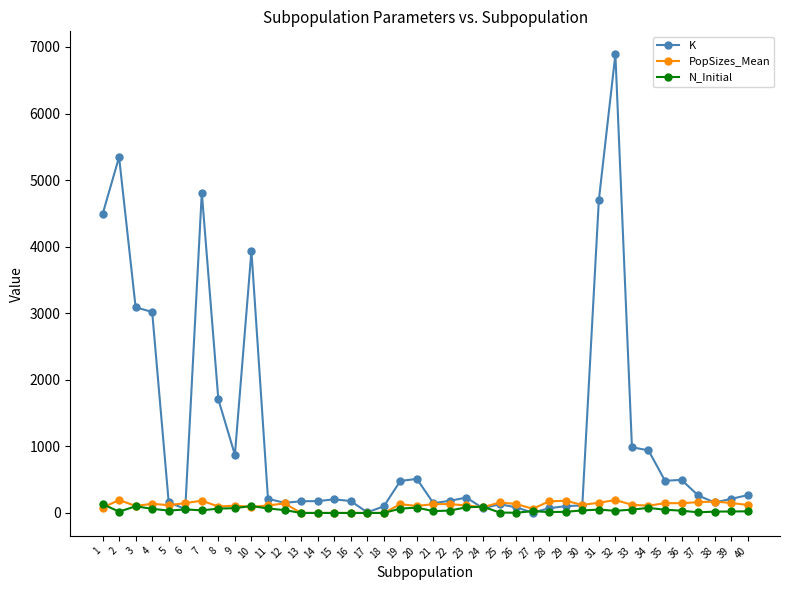

At which label is K closest to 3447?

3